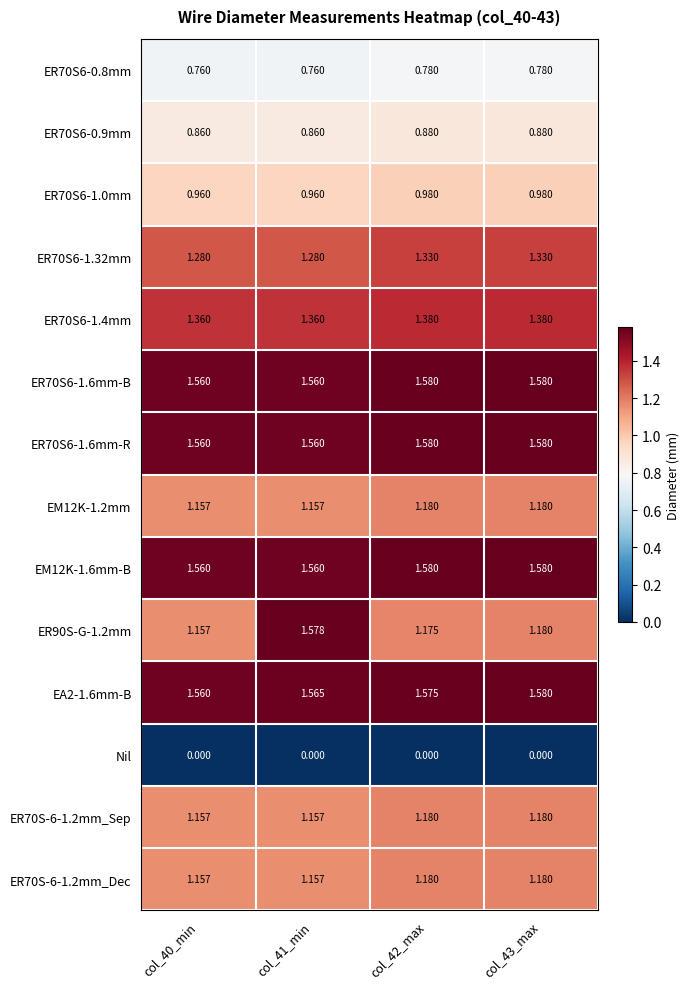

Which series has the widest spread of values?

ER90S-G-1.2mm